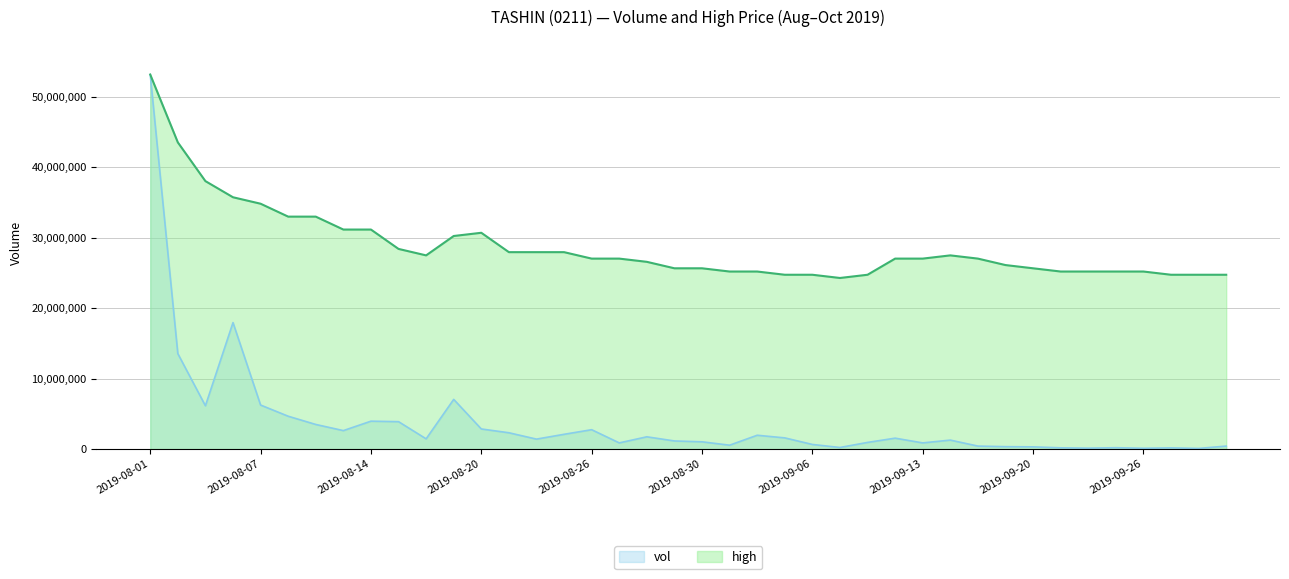

What is the label of the 6th point from the right?

2019-09-24